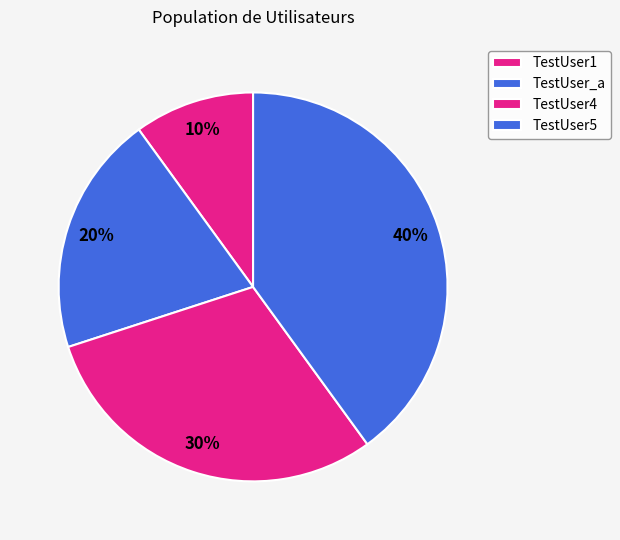

Which slice is the largest?

TestUser5